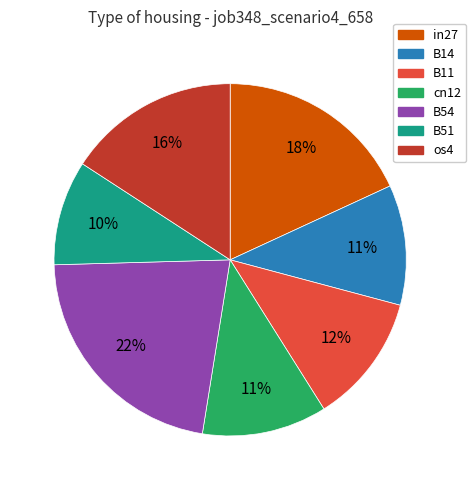

How many slices are in this pie chart?

7